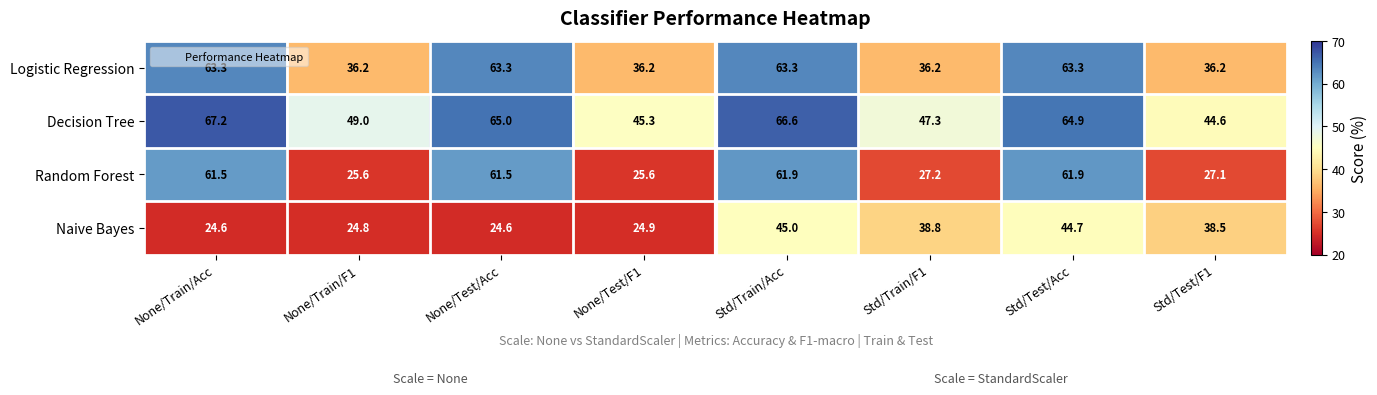

What is the total value across all series at None/Train/F1?

135.6